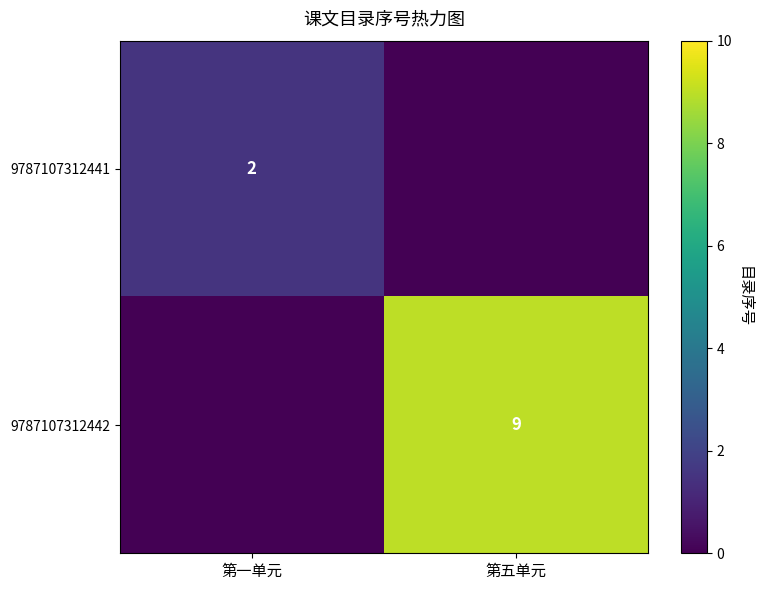

The value of 9787107312441 at 第一单元 is 3. True or false?

False